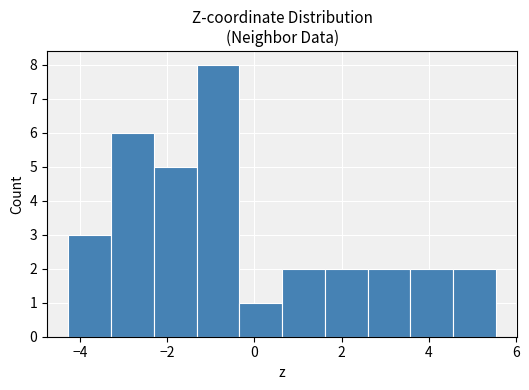

What is the height of the bar covering 3.6 to 4.6 on the x-axis? Neither the bar edges nor the heights are printed on the chart, so give them approximately, as read against the axes.

2